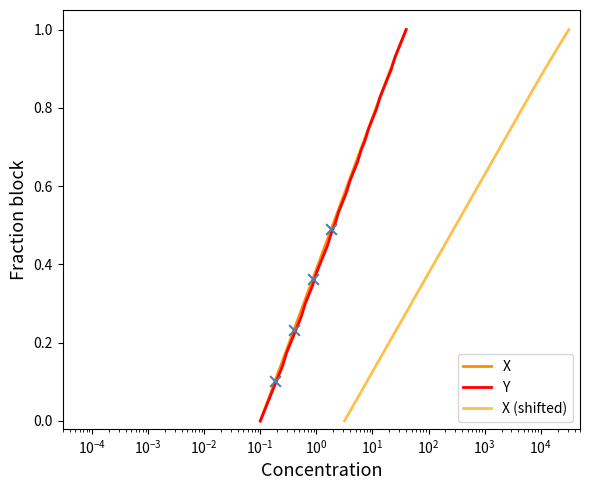

Which series contains the lowest Y value?

X